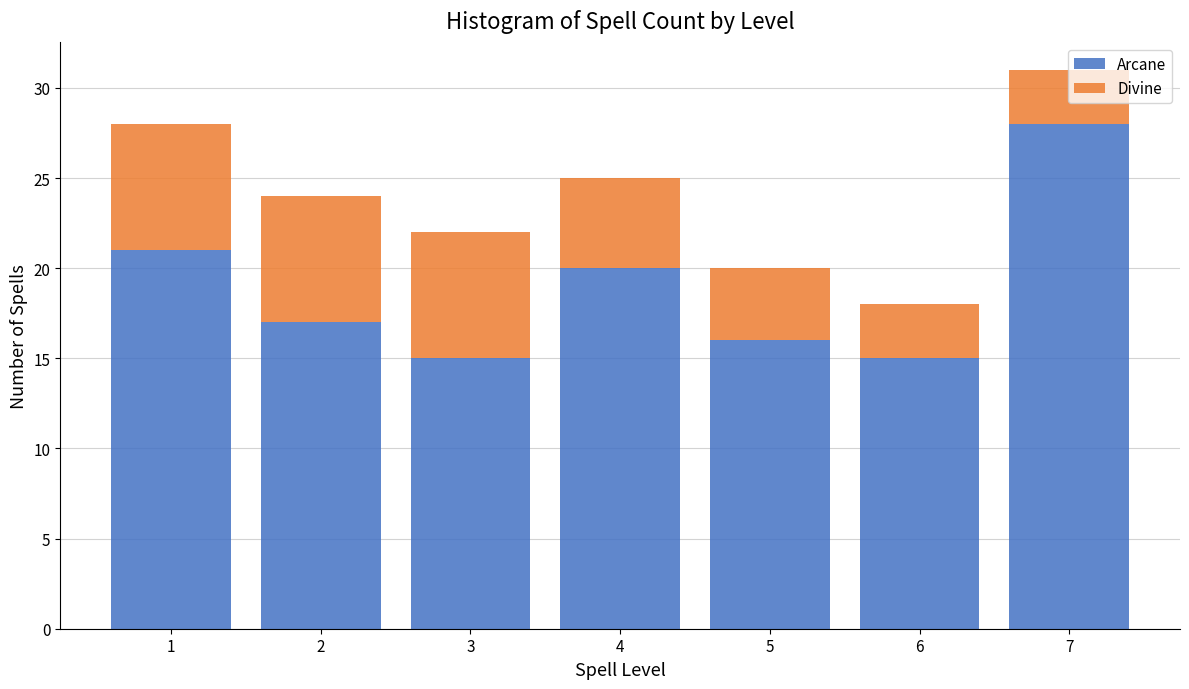

What is the sum of all Arcane values?

132